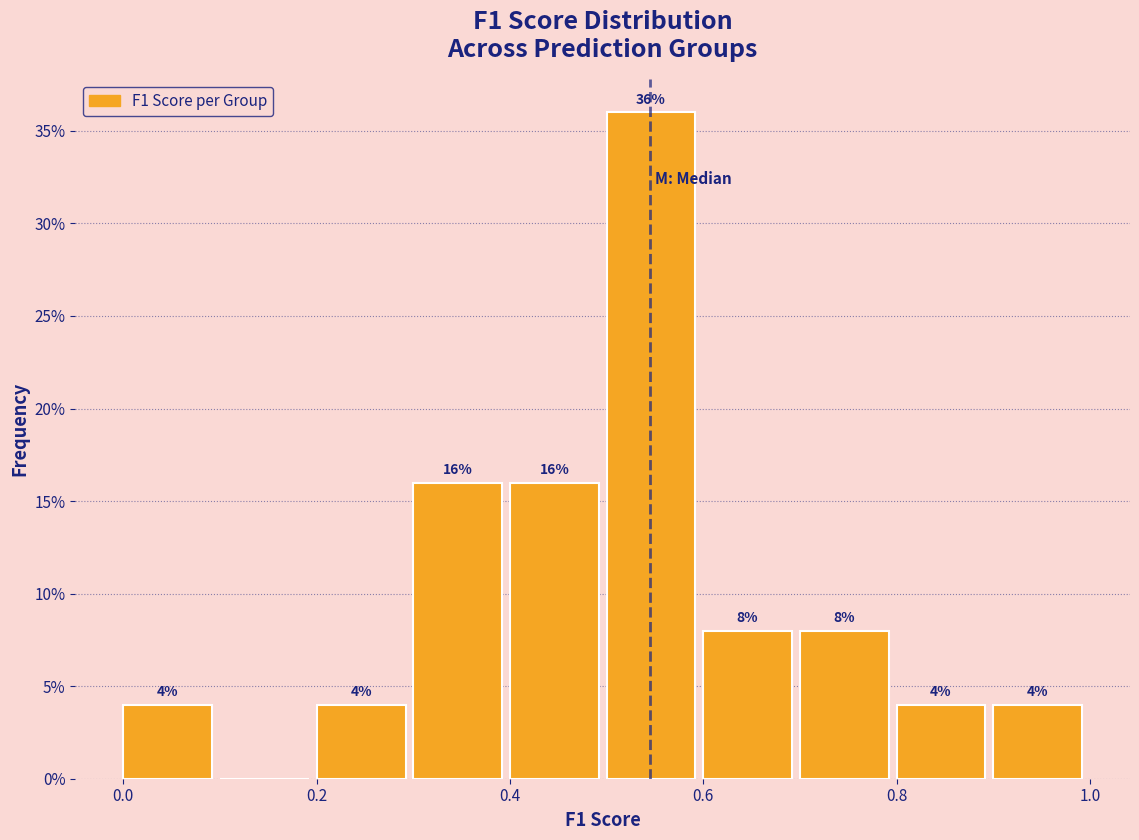

Which range on the x-axis has the tallest bar?

0.5 to 0.6